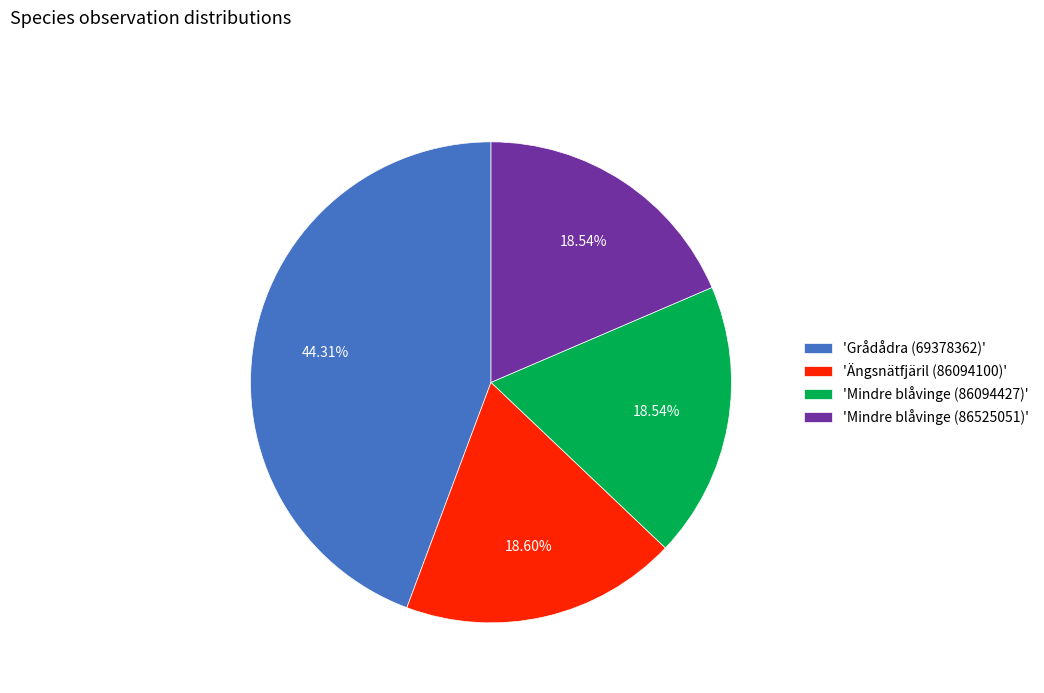

Does 'Ängsnätfjäril (86094100)' account for over 50% of the chart?

No